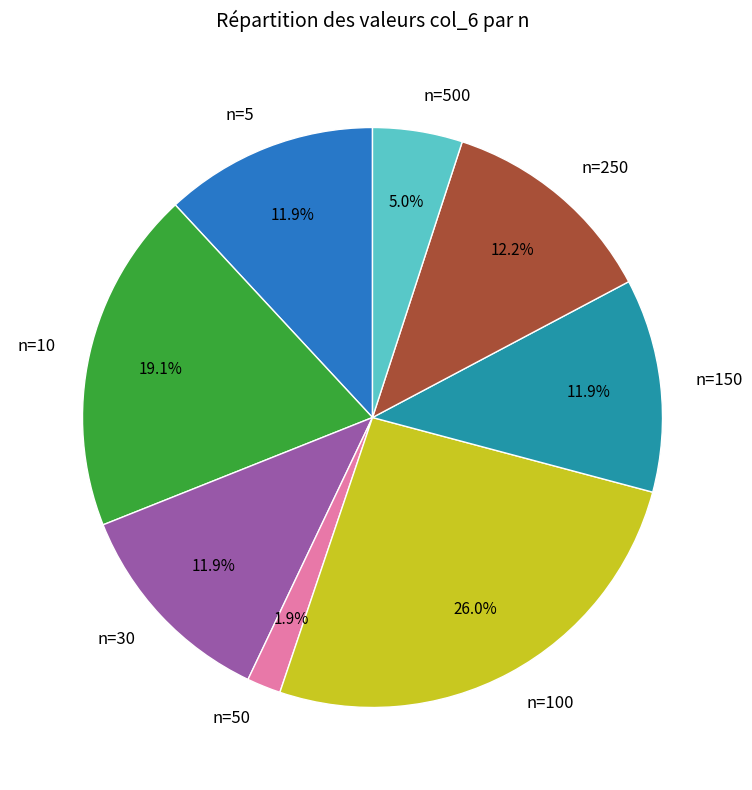

To the nearest percent, what percentage of the pie is n=250?

12%